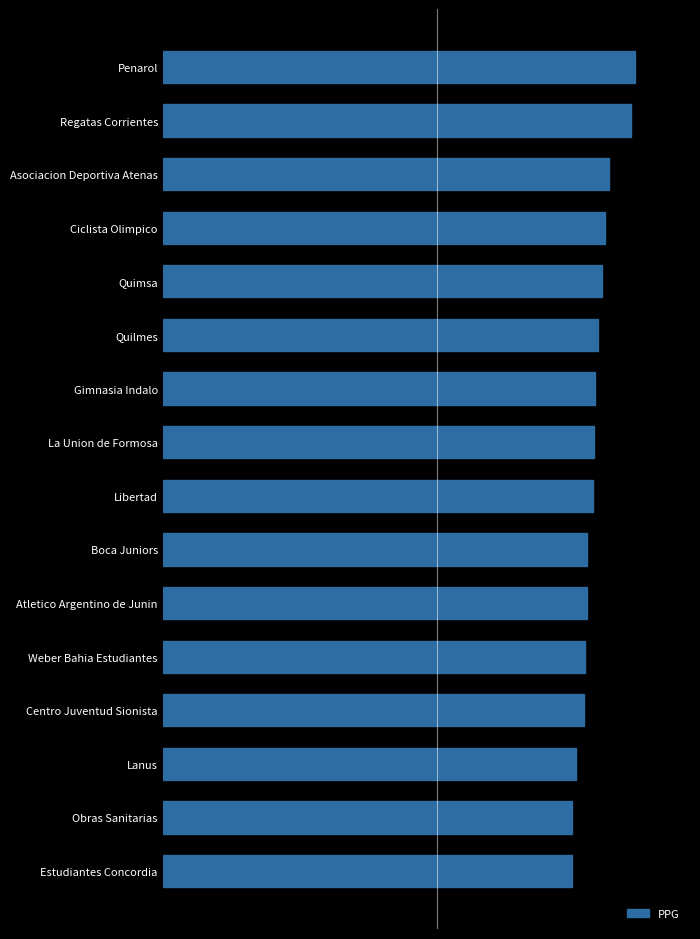

What is the sum of all values?

1247.2